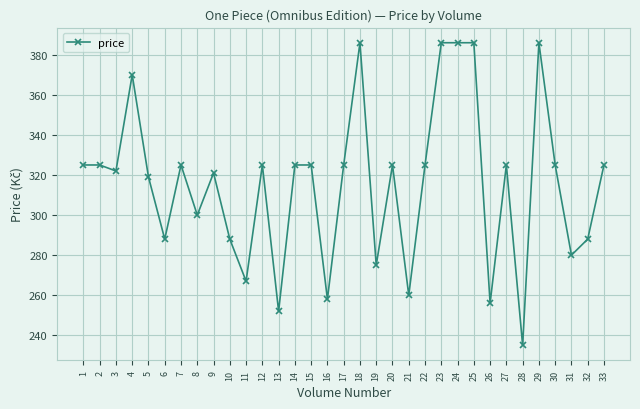

Where is the first local minimum?

3